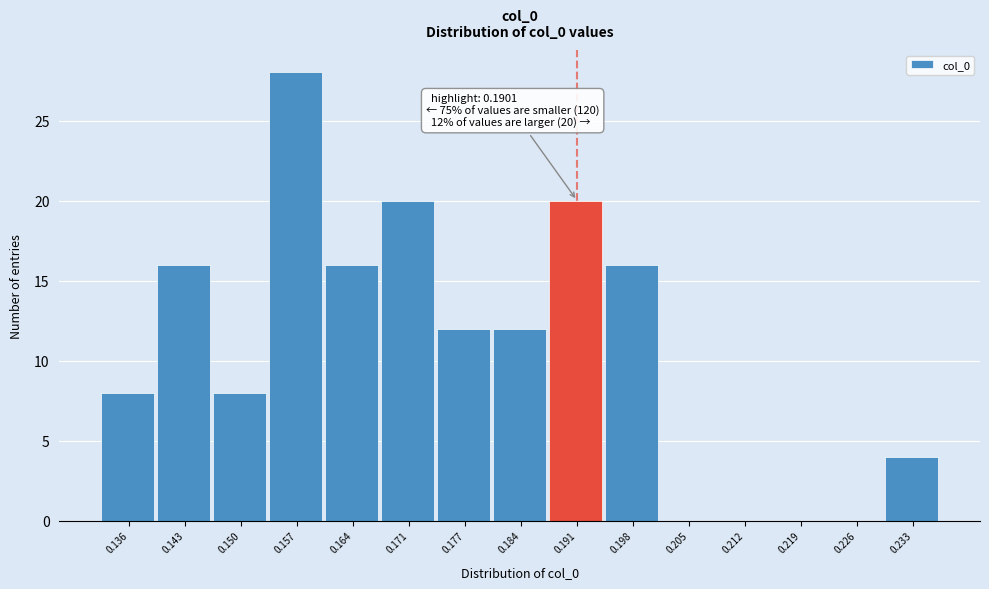

Over which range of the x-axis is the bar tallest?

0.153 to 0.160